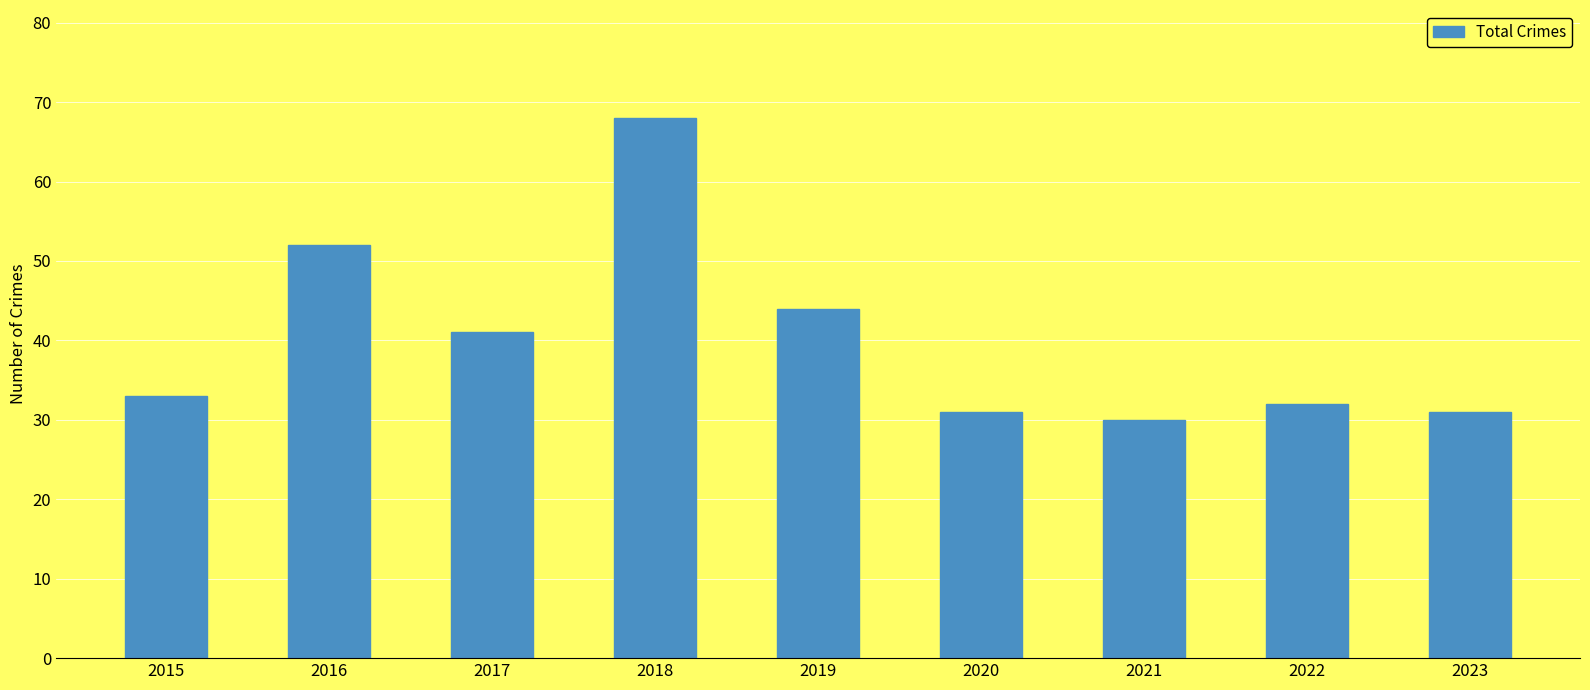

Which category has the lowest value across all series?

2021